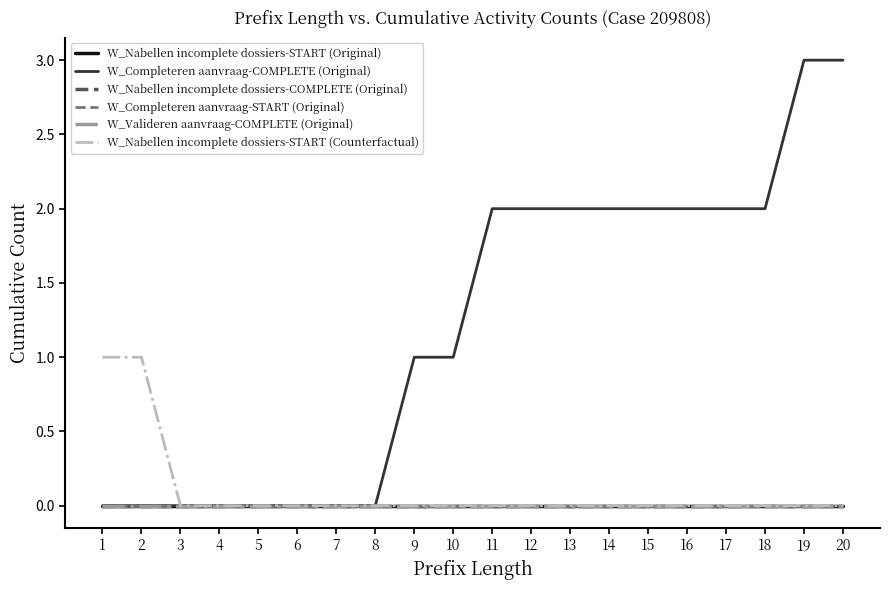

Where is W_Nabellen incomplete dossiers-COMPLETE (Original) nearest to the value 0?

1